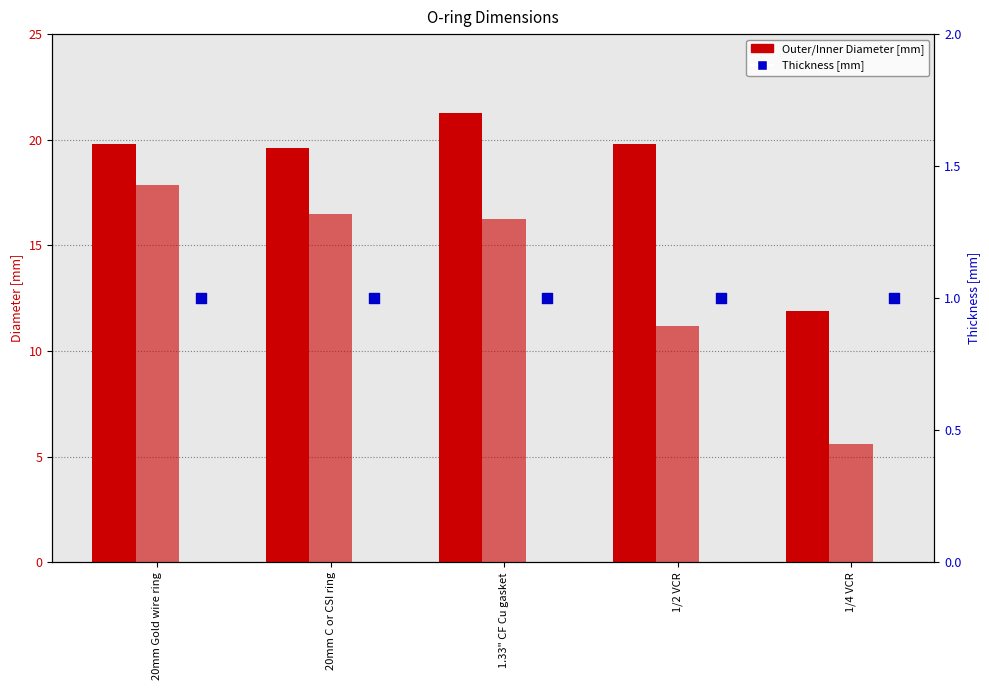

Which series reaches the minimum Y coordinate?

Thickness [mm]